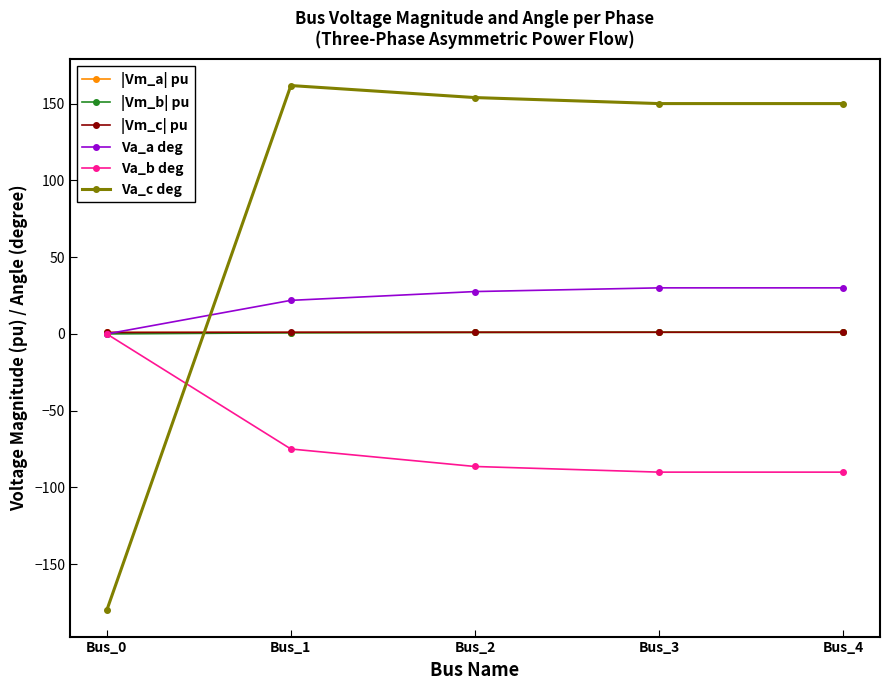

What is the maximum value shown in the chart?

161.7